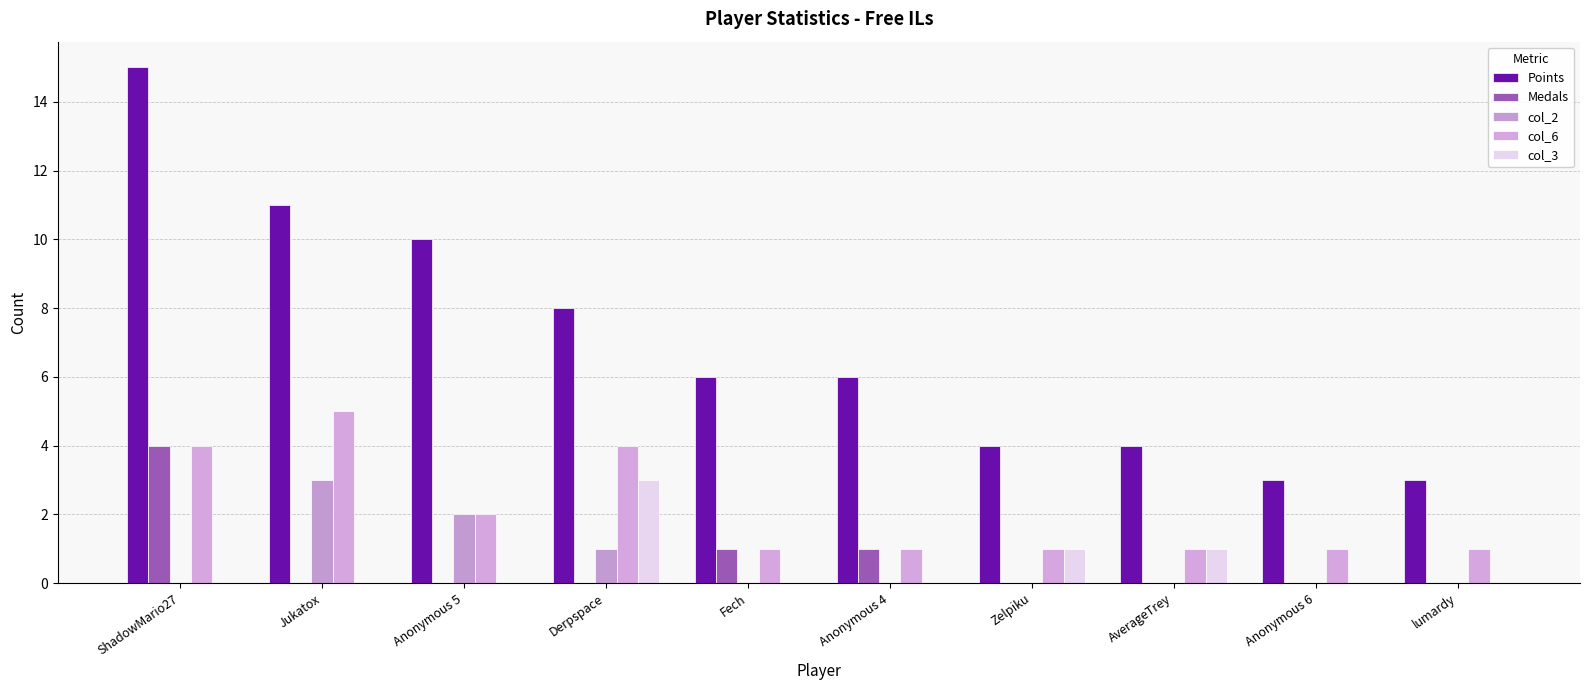

How many series are shown in this chart?

5